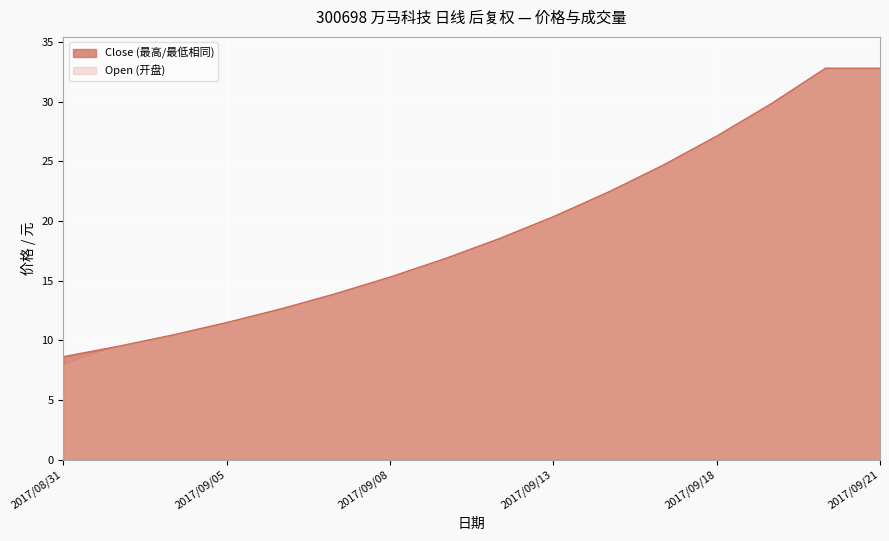

List the labels in order of value, smallest first.

2017/08/31, 2017/09/01, 2017/09/04, 2017/09/05, 2017/09/06, 2017/09/07, 2017/09/08, 2017/09/11, 2017/09/12, 2017/09/13, 2017/09/14, 2017/09/15, 2017/09/18, 2017/09/19, 2017/09/20, 2017/09/21